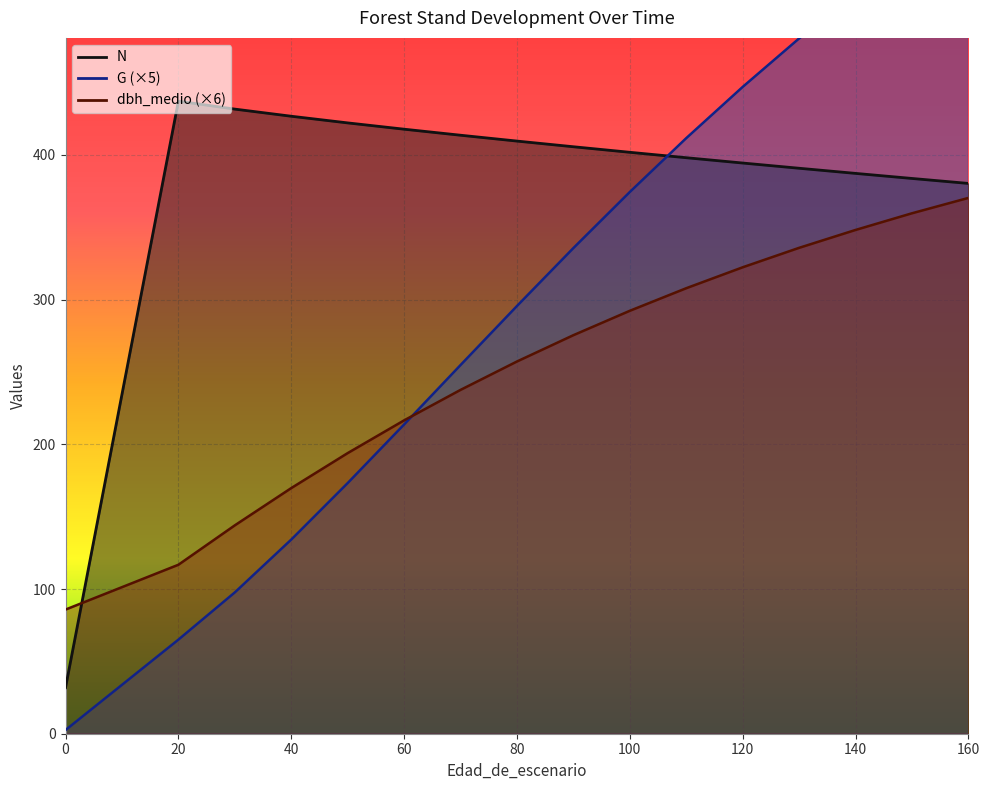

List the series in order of their peak value, lowest first.

dbh_medio, N, G